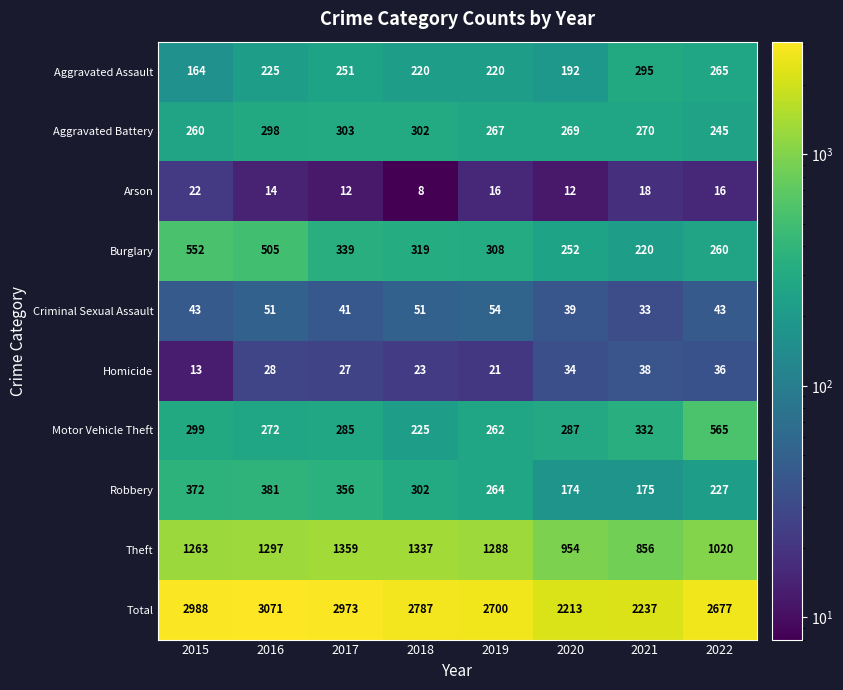

True or false: Aggravated Battery has a value of 110 at 2020.

False